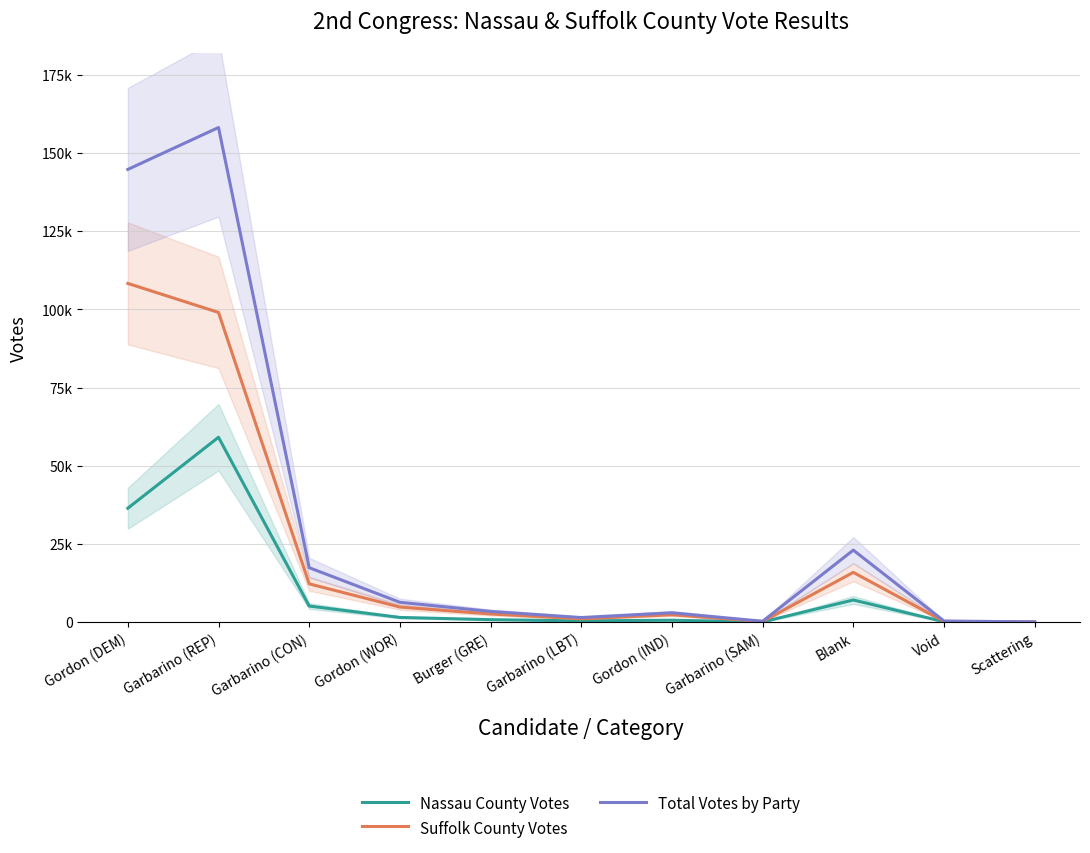

Is the value of Suffolk County Votes at Garbarino (SAM) greater than the value of Total Votes by Party at Burger (GRE)?

No